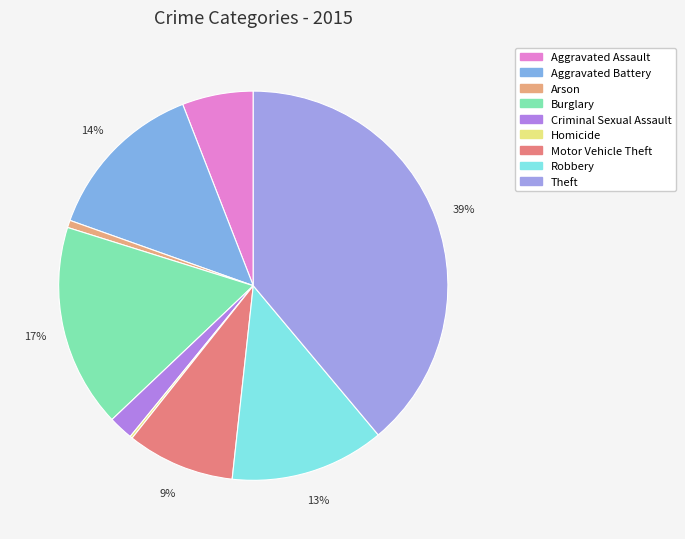

To the nearest percent, what portion does Burglary represent?

17%